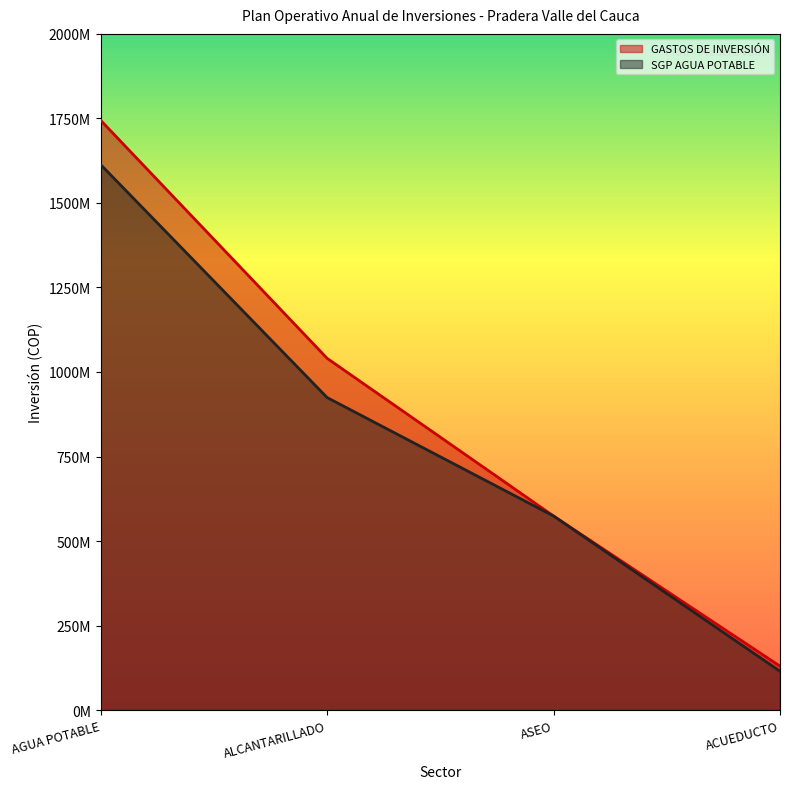

How many lines are shown in the chart?

2